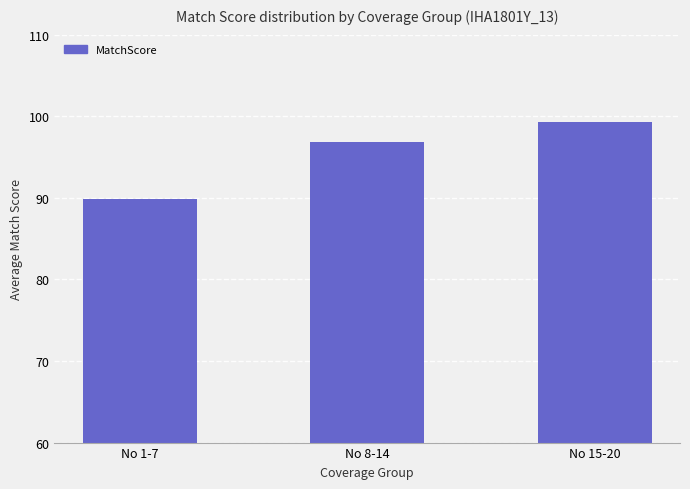

How many bars are there in total?

3